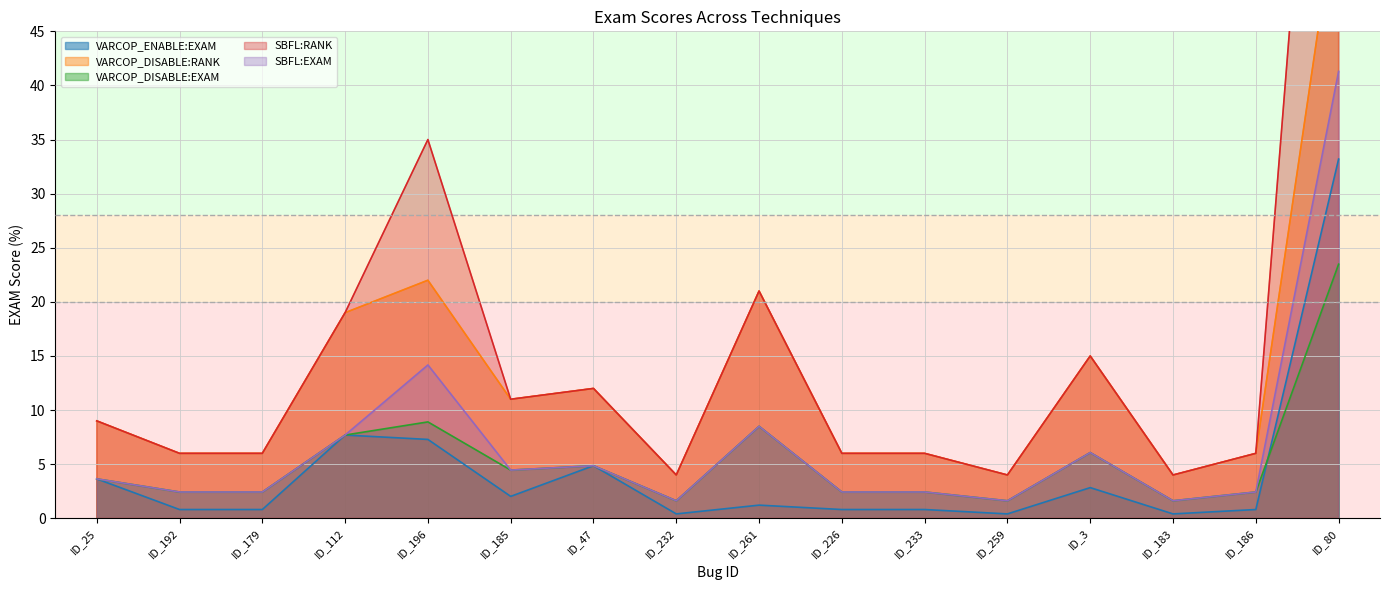

True or false: SBFL:RANK and SBFL:EXAM cross at least once.

False